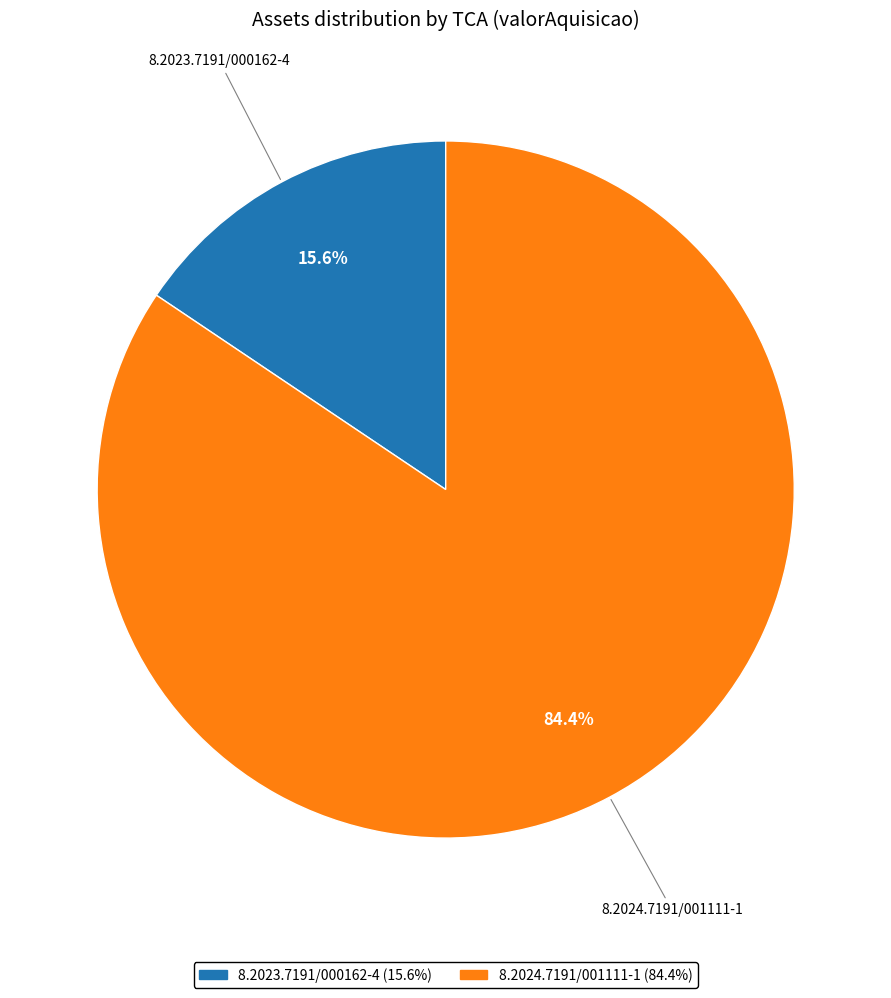

Rank the categories by value from lowest to highest.

8.2023.7191/000162-4, 8.2024.7191/001111-1